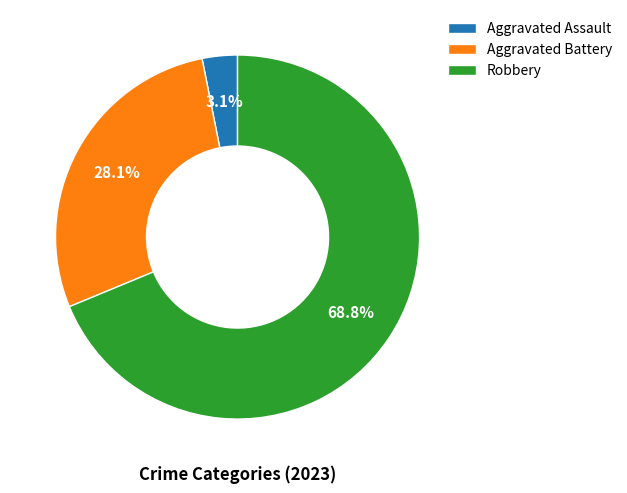

What percentage is the Robbery slice, to the nearest percent?

69%